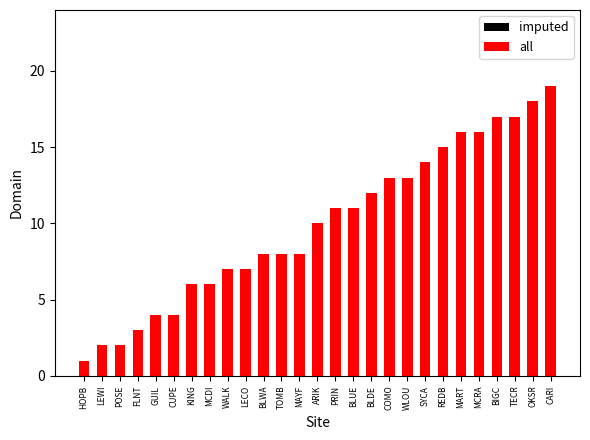

How many data points in all are above 10?

13